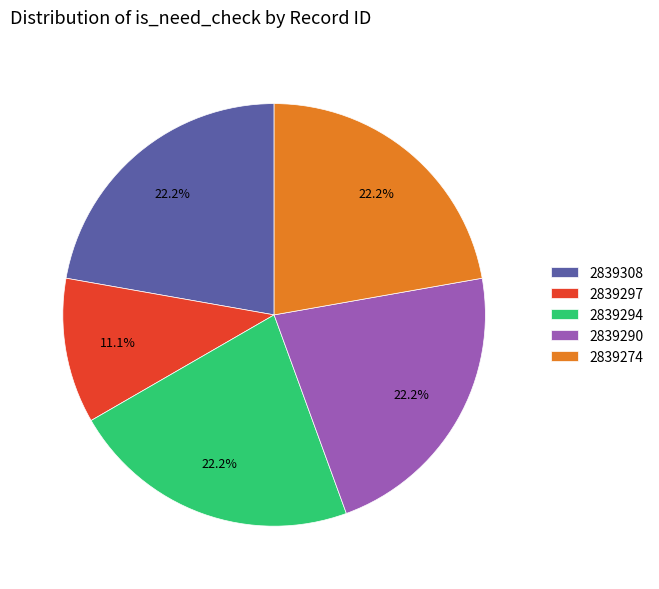

What percentage is the 2839308 slice, to the nearest percent?

22%